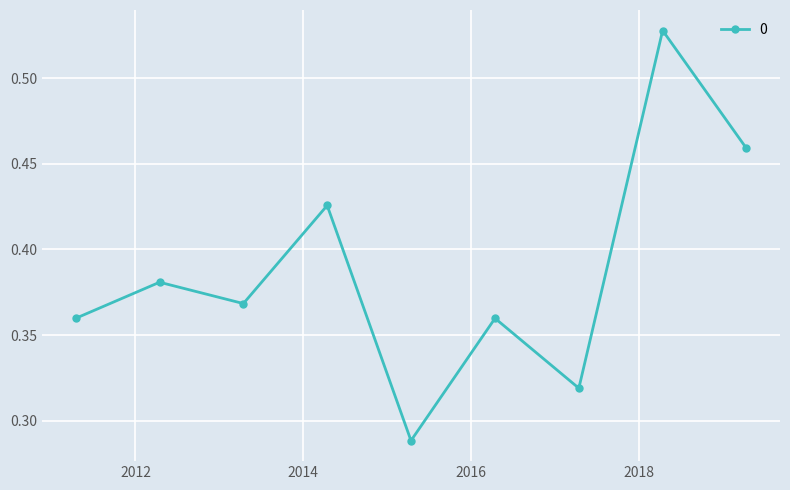

Count the values in the range 0 to 1.

9